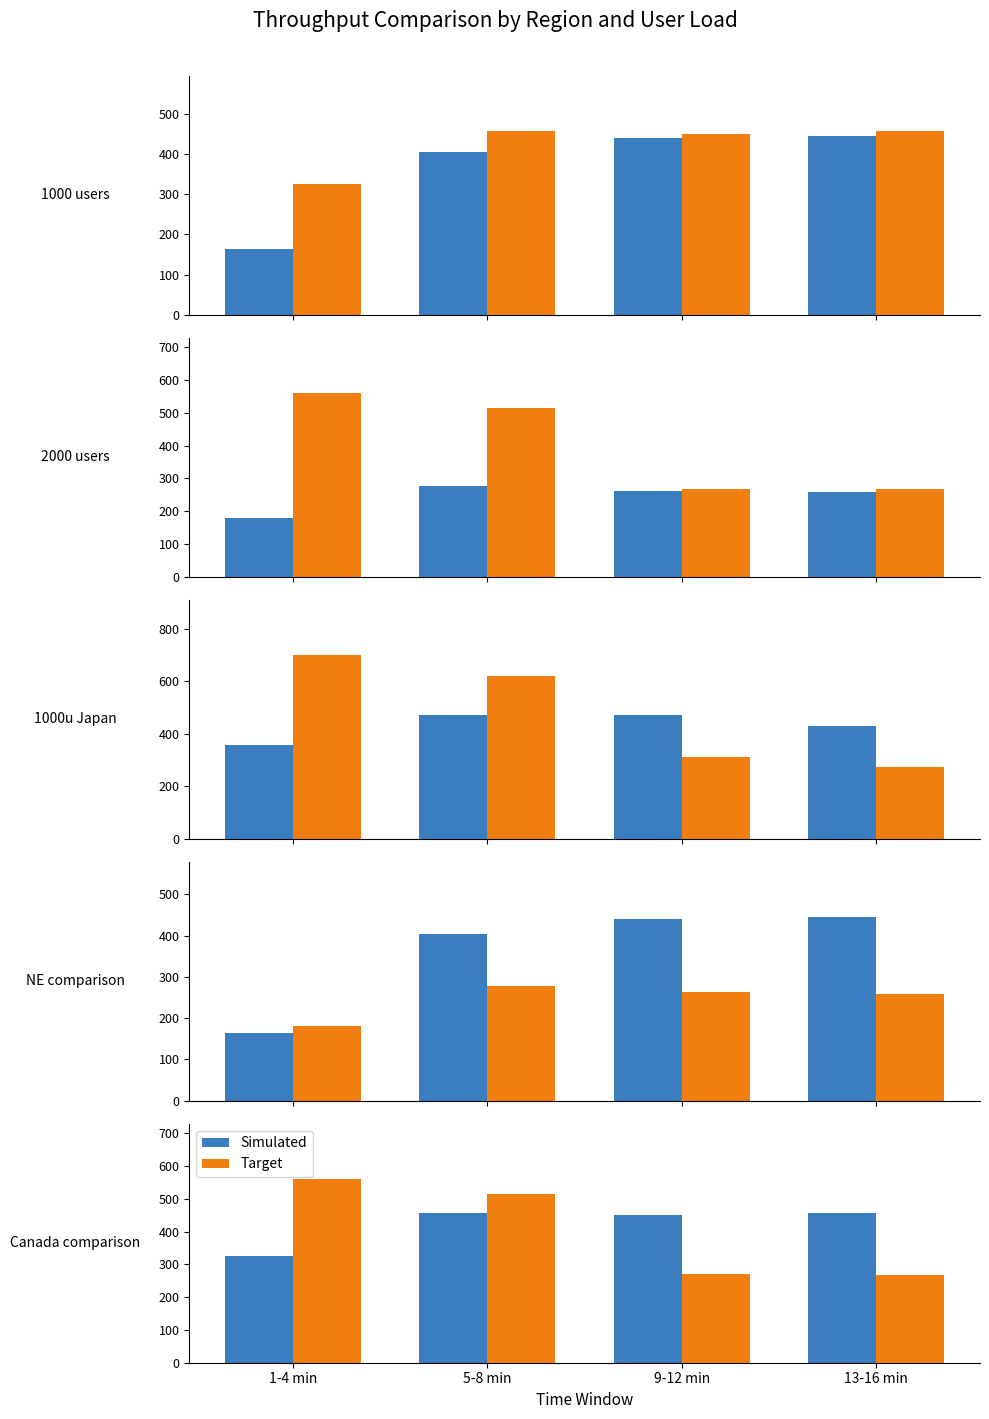

How many groups of bars are there?

4